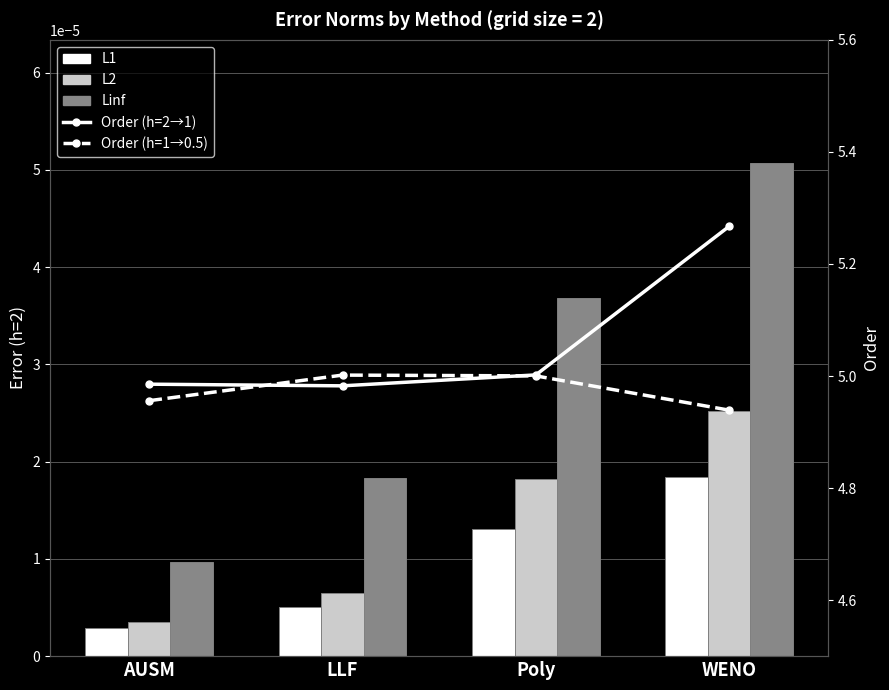

Reading left to right, extract all data points from this chart.

L1: AUSM=0.0	LLF=0.0	Poly=0.0	WENO=0.0
L2: AUSM=0.0	LLF=0.0	Poly=0.0	WENO=0.0
Linf: AUSM=0.0	LLF=0.0	Poly=0.0	WENO=0.0
Order (h=2→1): AUSM=5.0	LLF=5.0	Poly=5.0	WENO=5.3
Order (h=1→0.5): AUSM=5.0	LLF=5.0	Poly=5.0	WENO=4.9